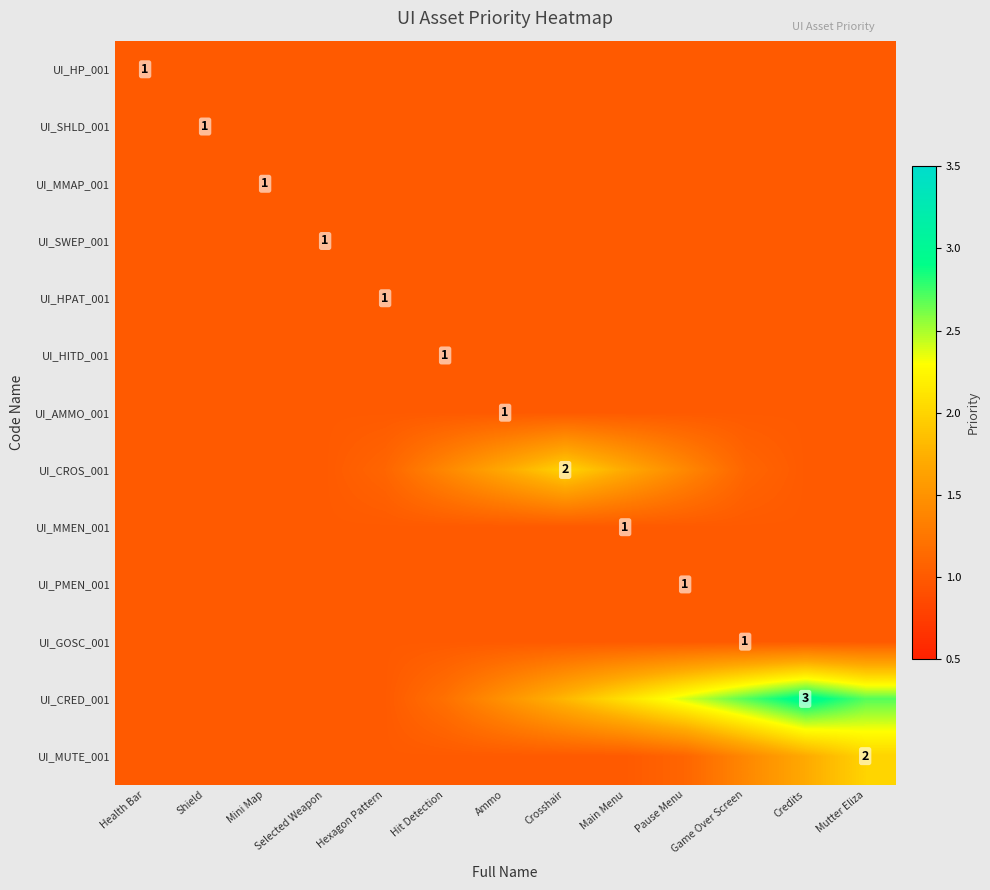

What is the total value across all series at Credits?

15.7